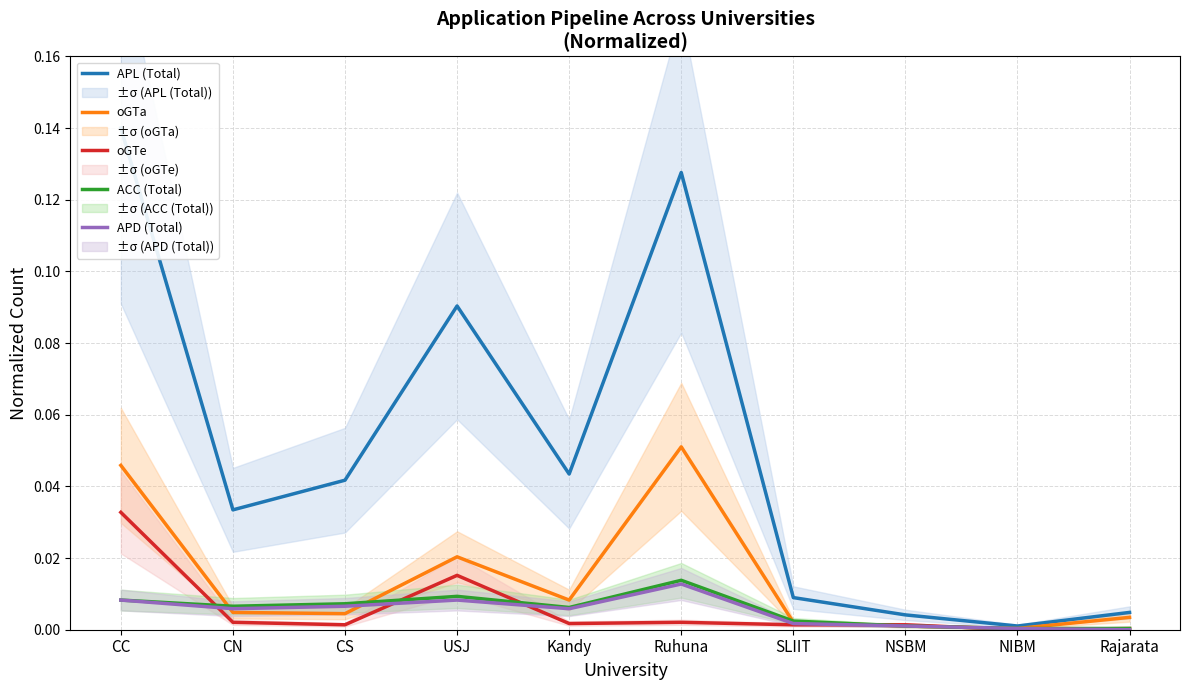

What are all the series names shown in the legend?

APL (Total), oGTa, oGTe, ACC (Total), APD (Total)